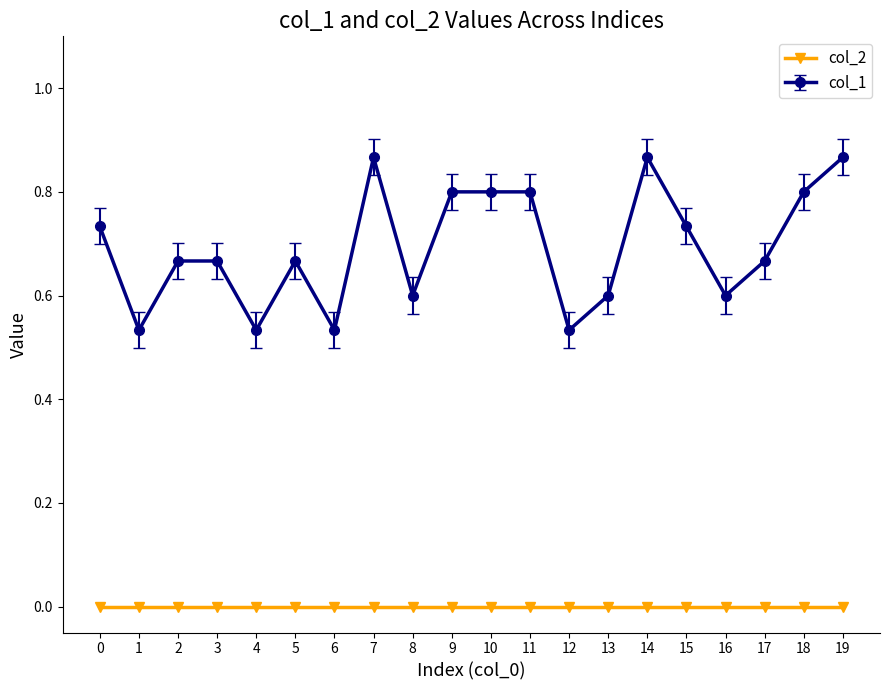

What is the value of the col_1 point at the 17th from the left?

0.6